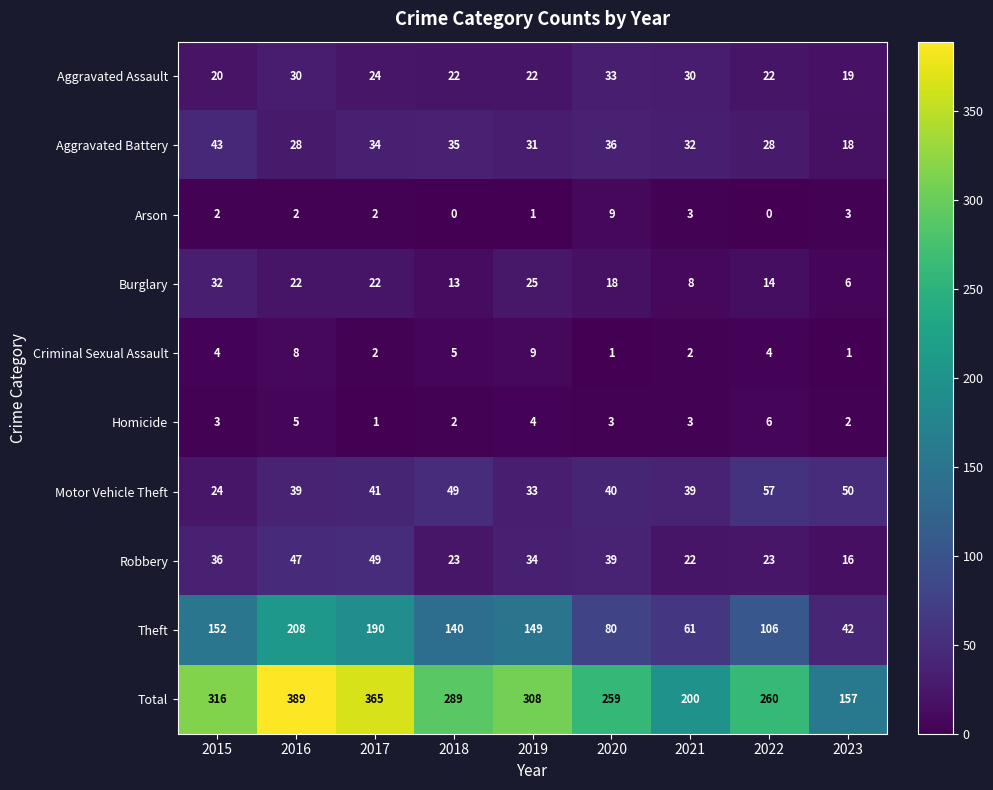

What is the difference between the maximum and minimum values in the Burglary series?

26